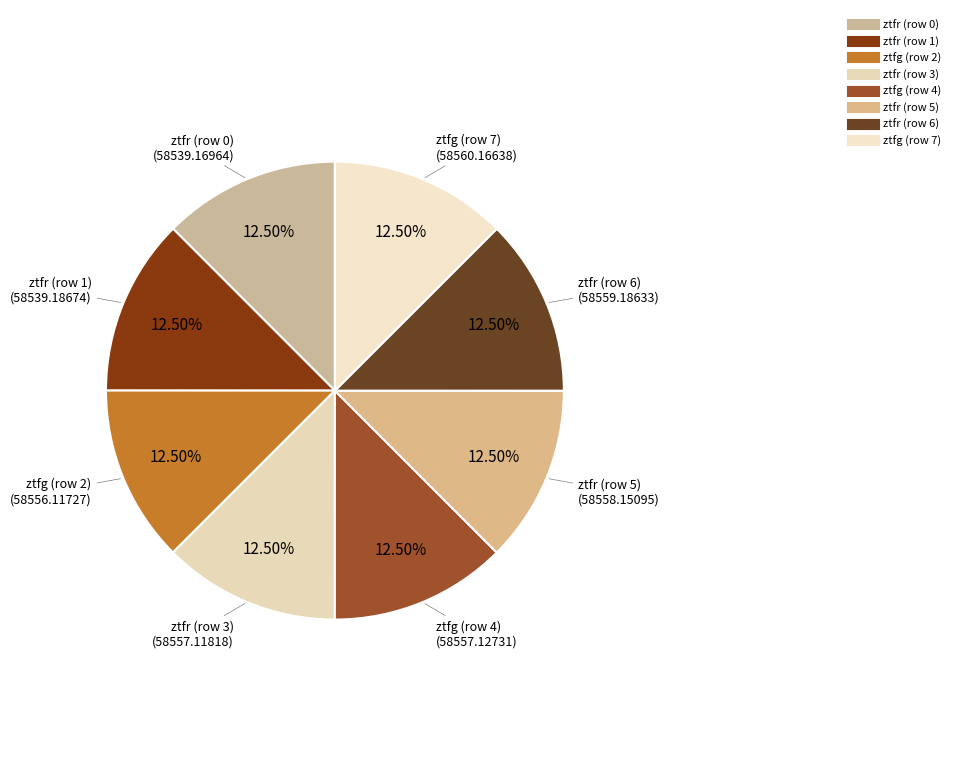

Is there any slice that represents more than half of the pie?

No